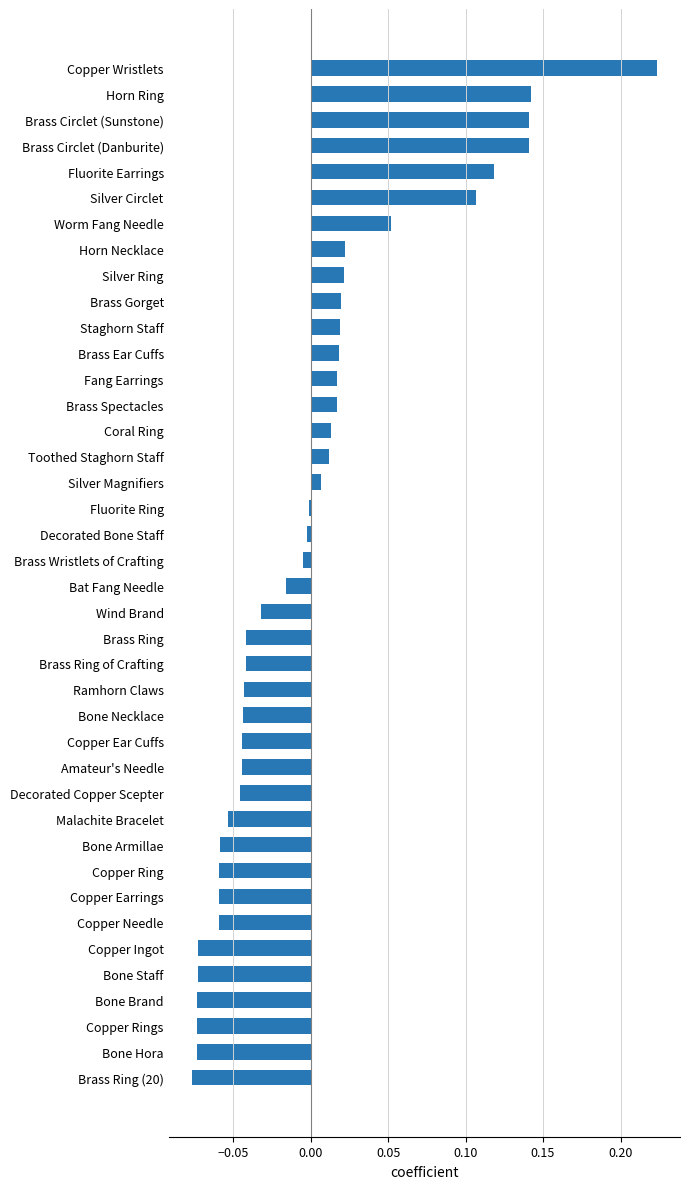

What is the difference between the maximum and second lowest values?

0.3